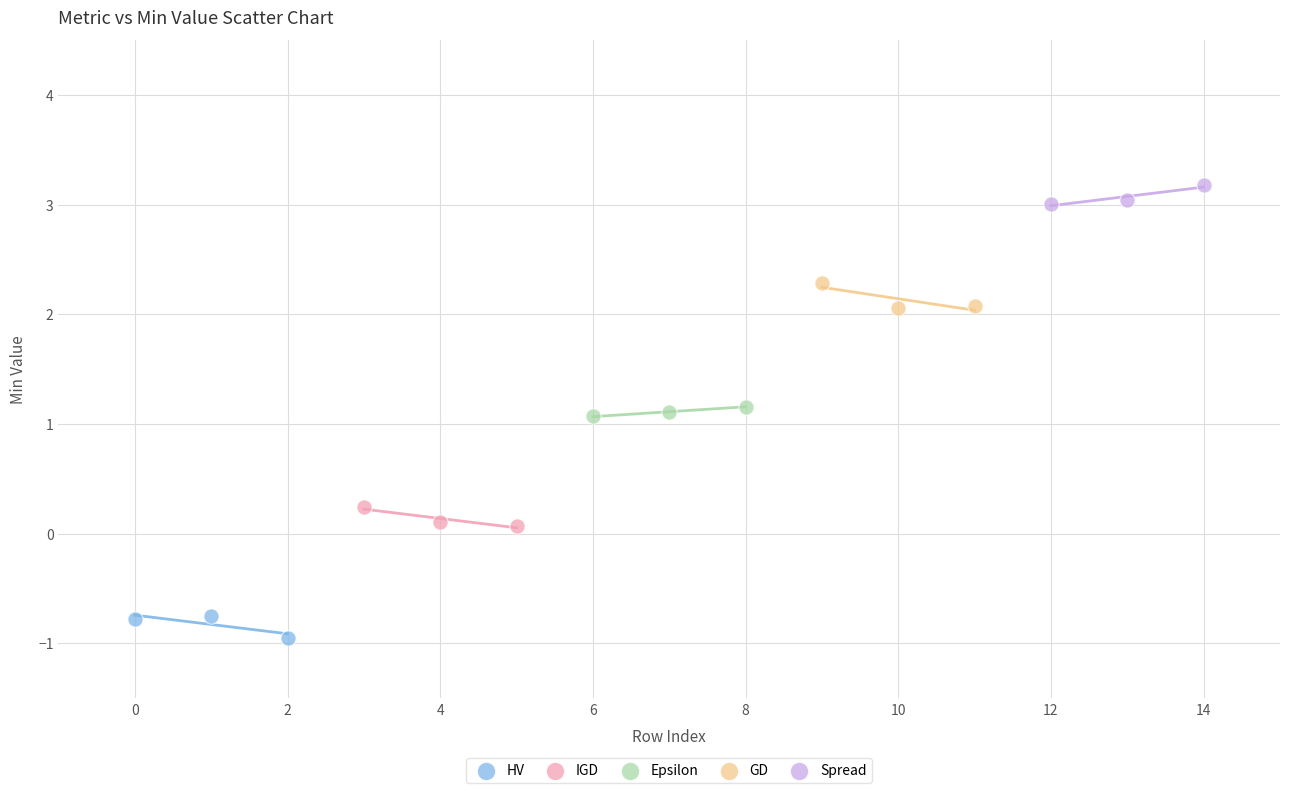

Which series contains the highest Y value?

Spread